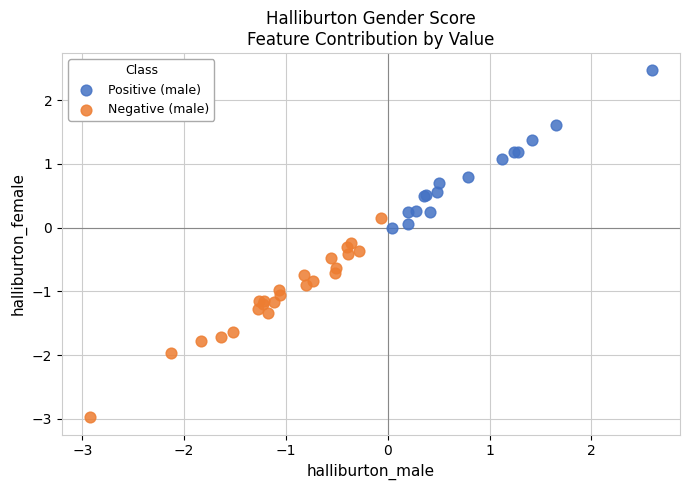

Which series reaches the minimum Y coordinate?

Negative (male)